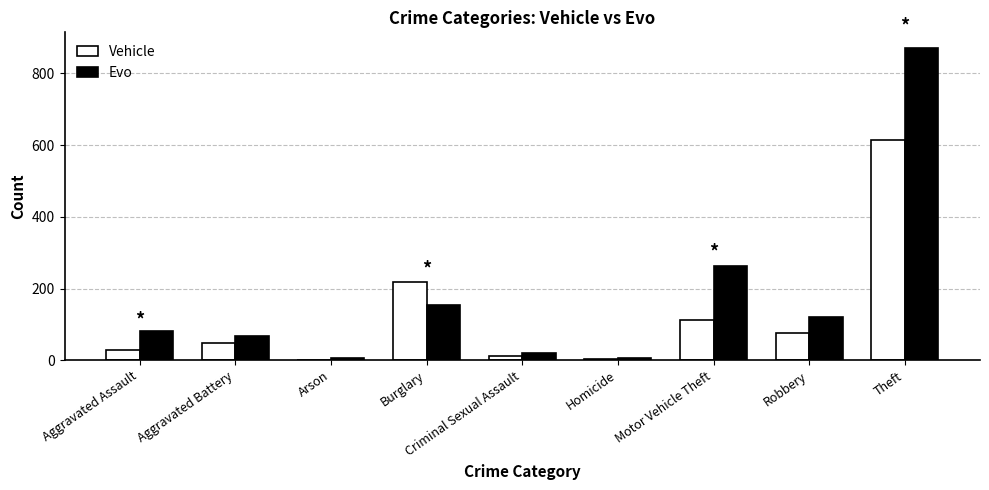

What is the sum of the Evo values at Aggravated Assault and Motor Vehicle Theft?

346